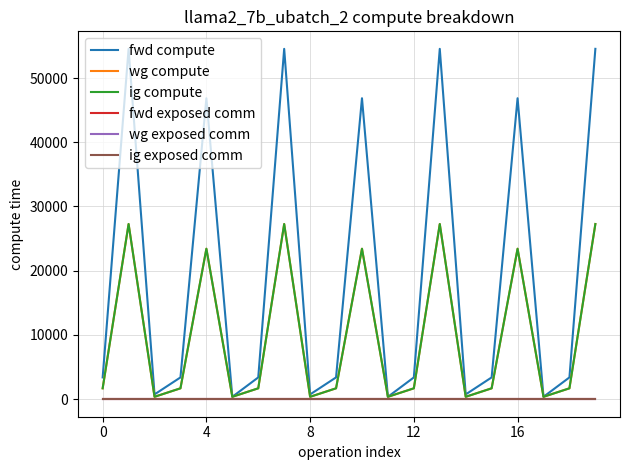

Does the chart display data point markers on the line(s)?

No